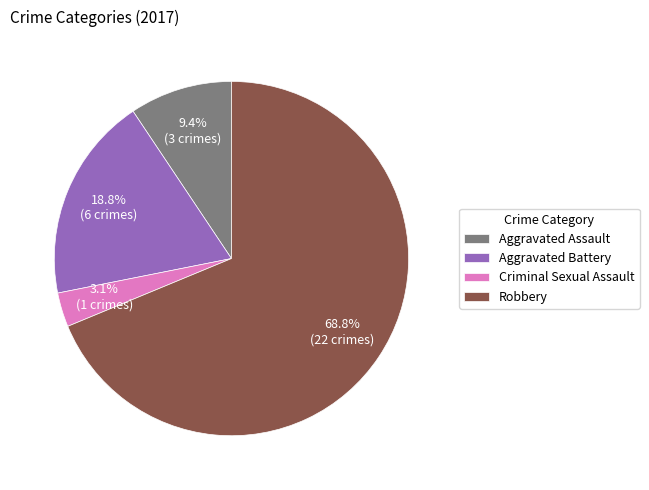

Which has a higher value, Aggravated Assault or Aggravated Battery?

Aggravated Battery